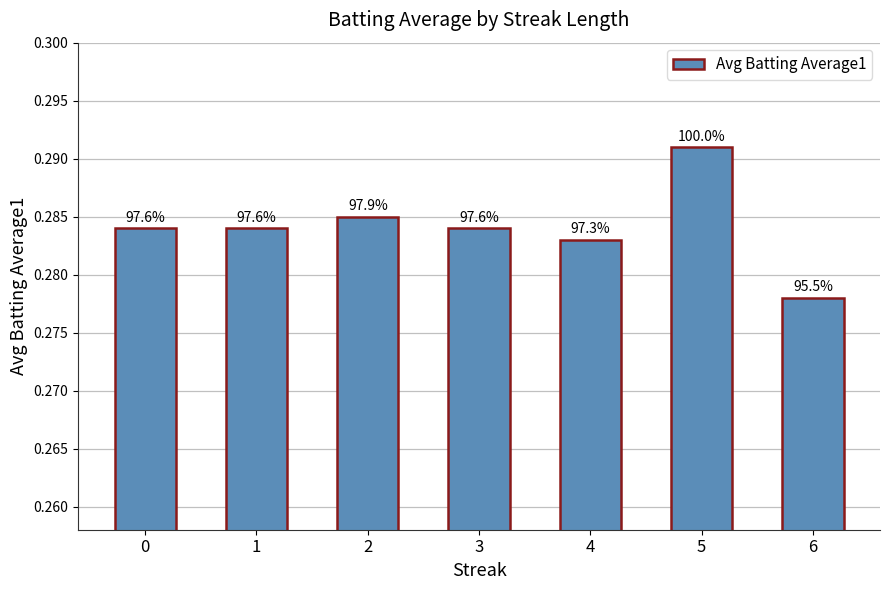

Reading left to right, list all the values displayed in this chart.

0.3	0.3	0.3	0.3	0.3	0.3	0.3